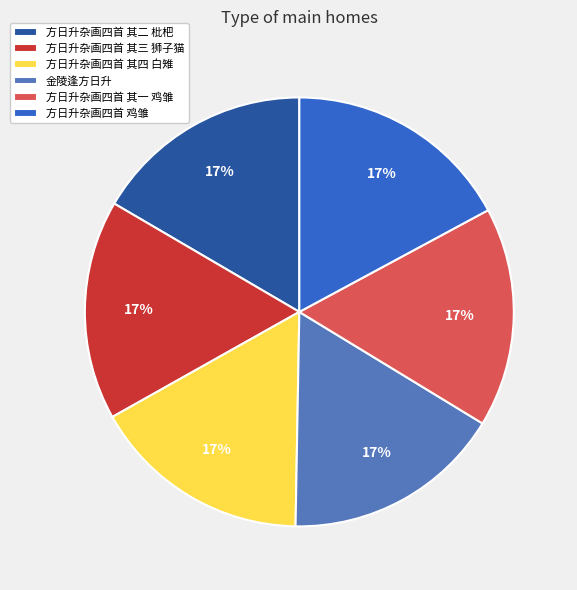

How many segments does this pie chart have?

6